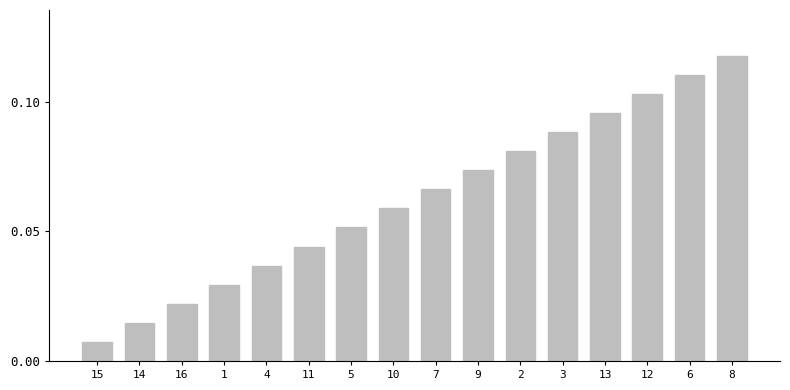

List the labels in order of value, smallest first.

15, 14, 16, 1, 4, 11, 5, 10, 7, 9, 2, 3, 13, 12, 6, 8